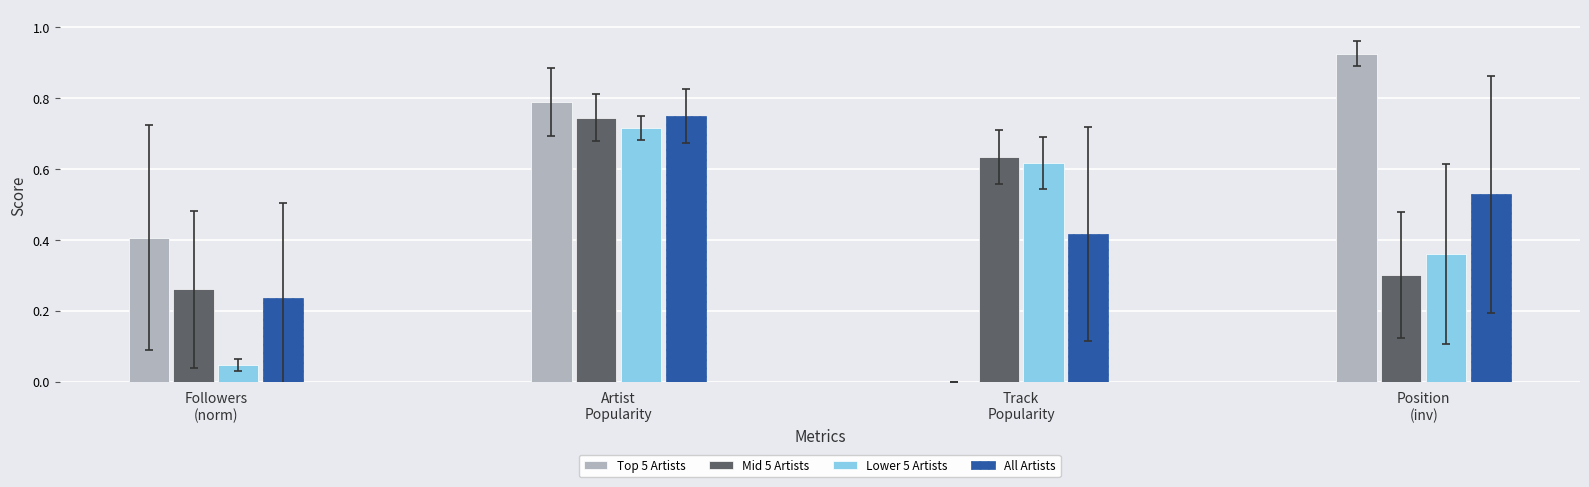

Which series has the largest total across all categories?

Top 5 Artists